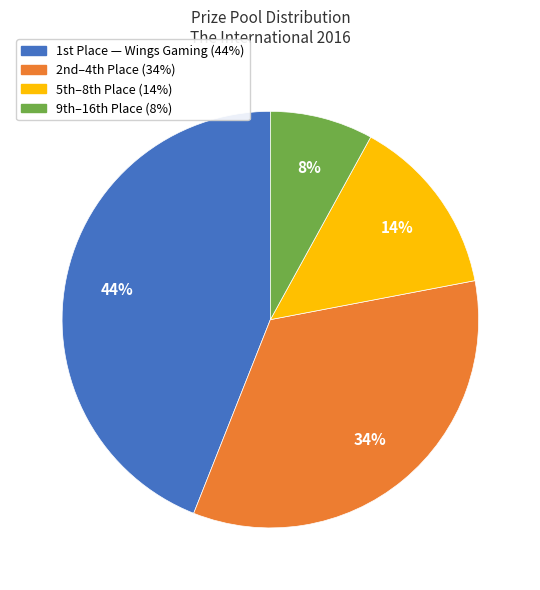

Does any single category account for the majority?

No